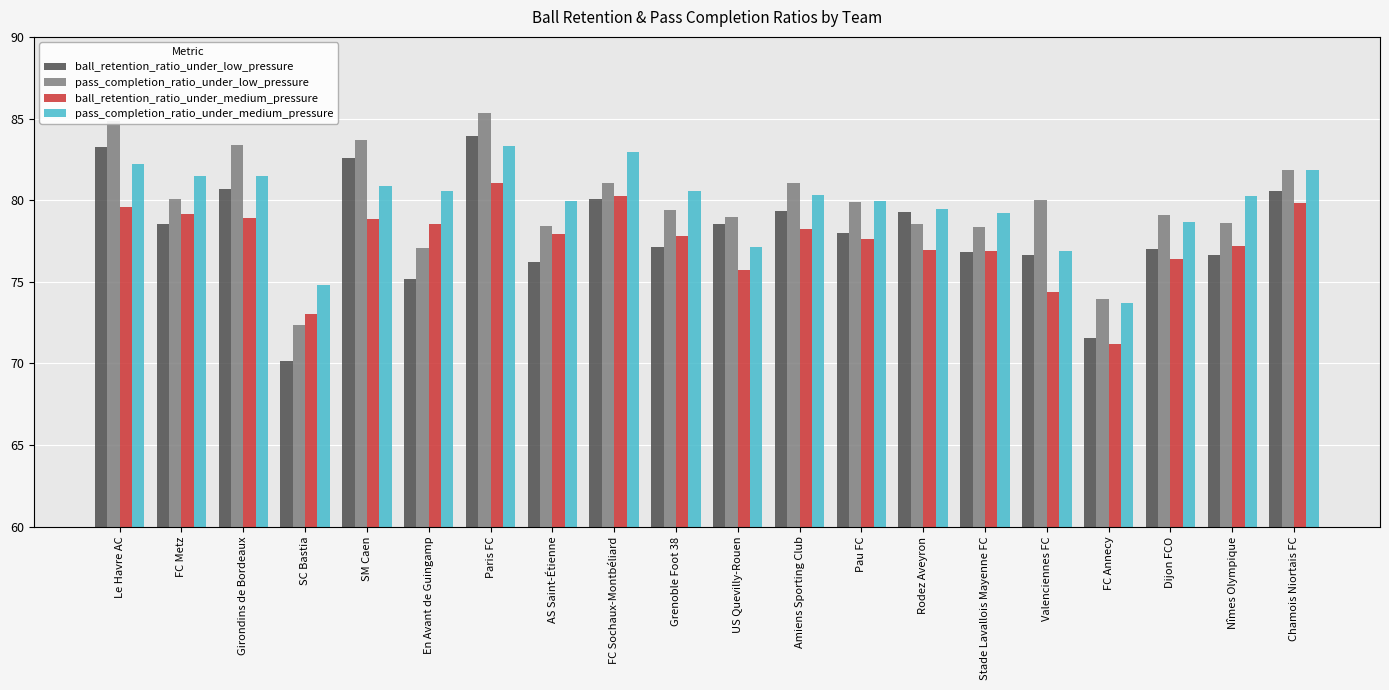

Which category has the lowest value in the pass_completion_ratio_under_low_pressure series?

SC Bastia